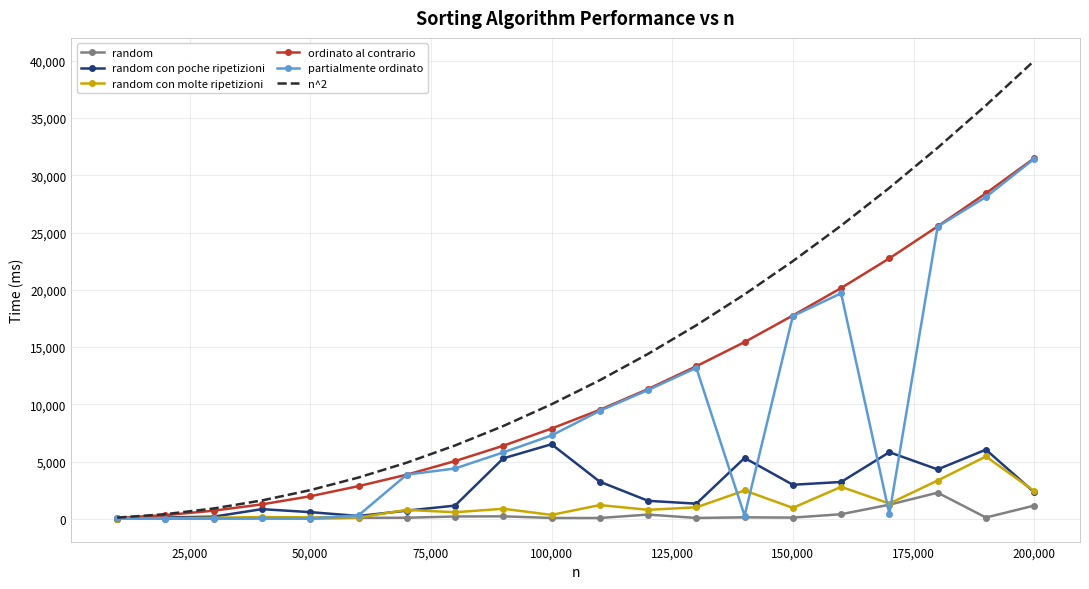

Which series has the largest range (max minus min)?

n^2